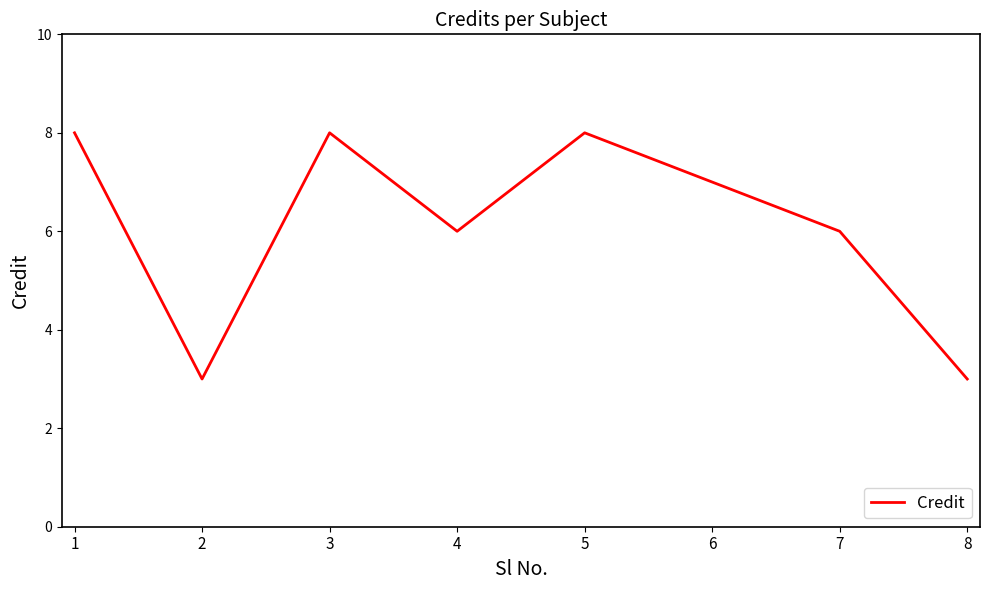

Where is the first local minimum?

2